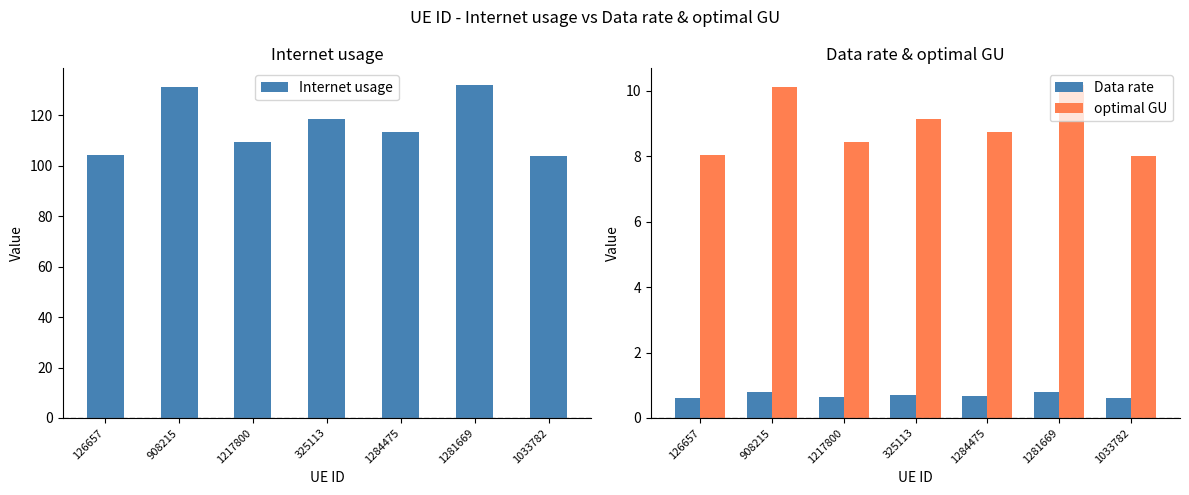

At which label is optimal GU closest to 9?

325113